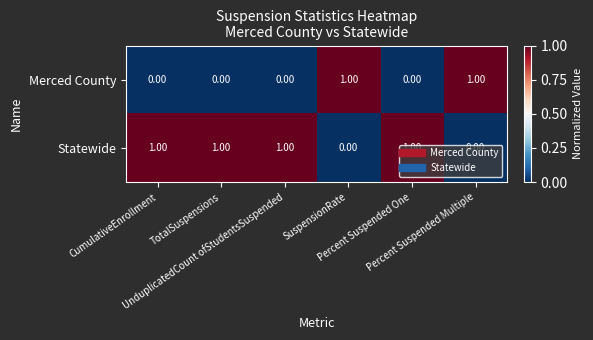

What is the sum of all Statewide values?

4